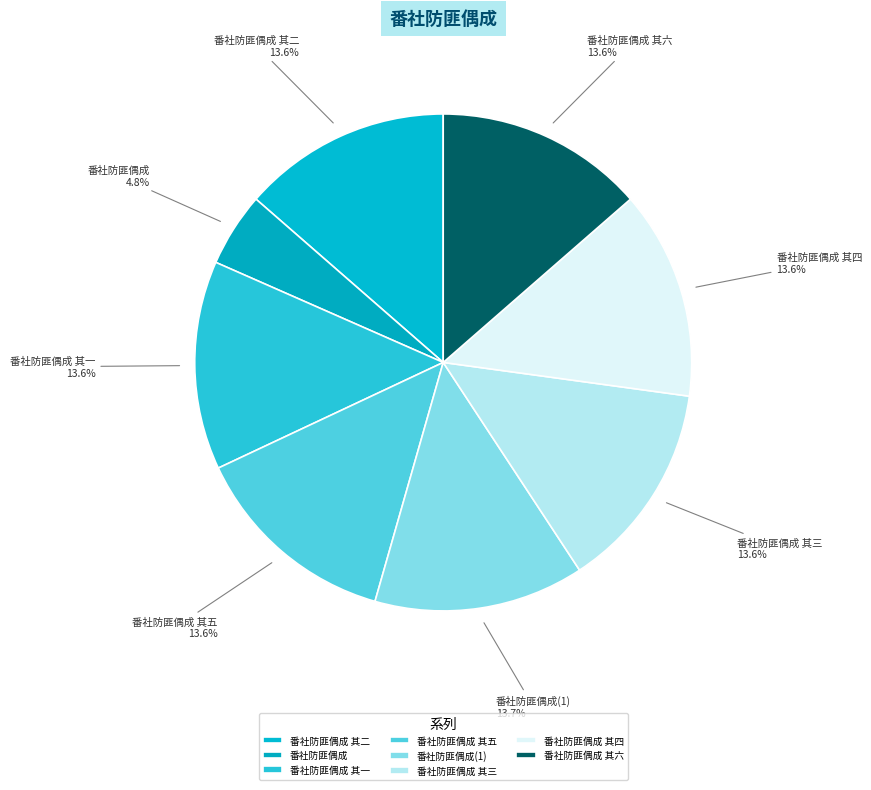

What portion of the pie excludes 番社防匪偶成?

95.2%